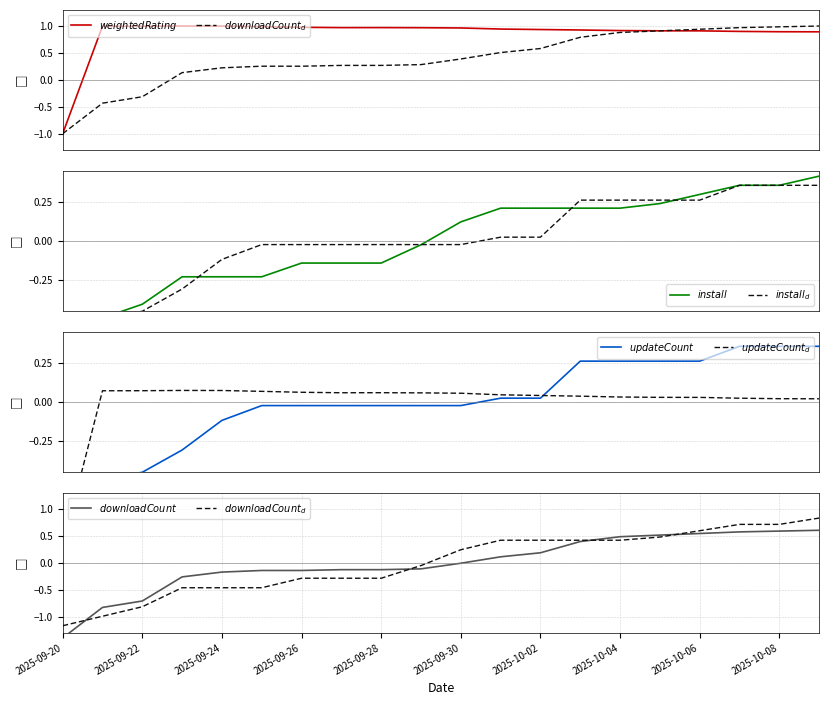

What position from the left is 2025-09-25?

6